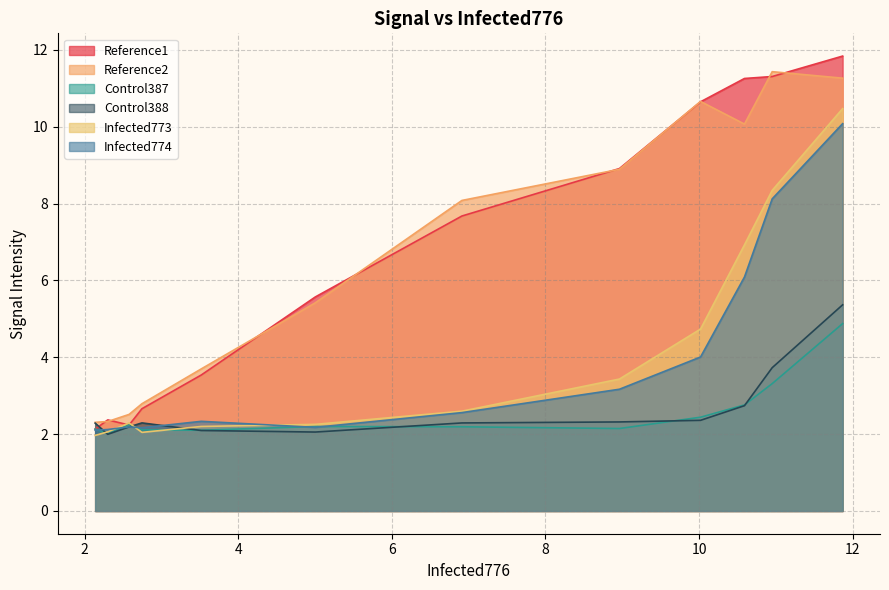

True or false: Control388 and Infected773 intersect in this chart.

True